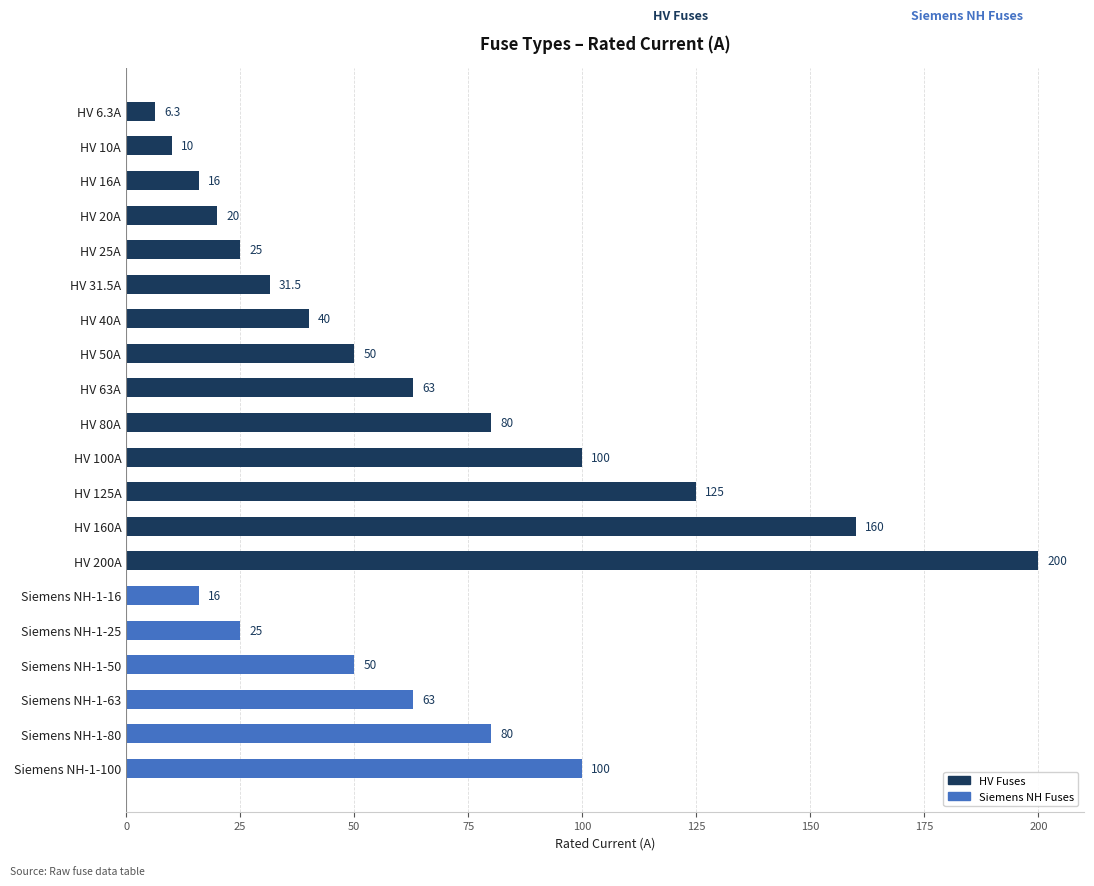

What position from the bottom is HV 40A?

14